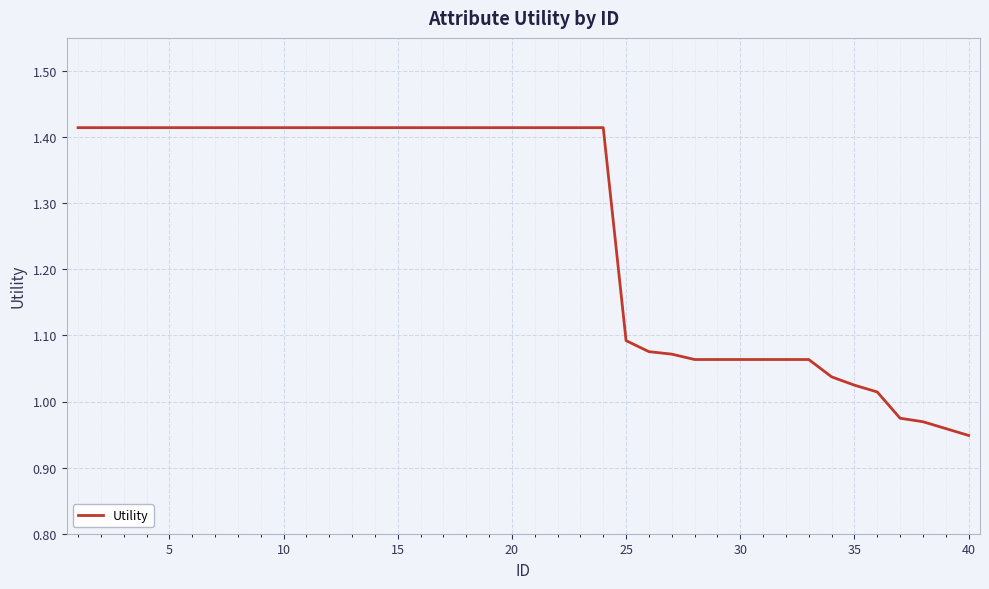

How many lines are shown in the chart?

1